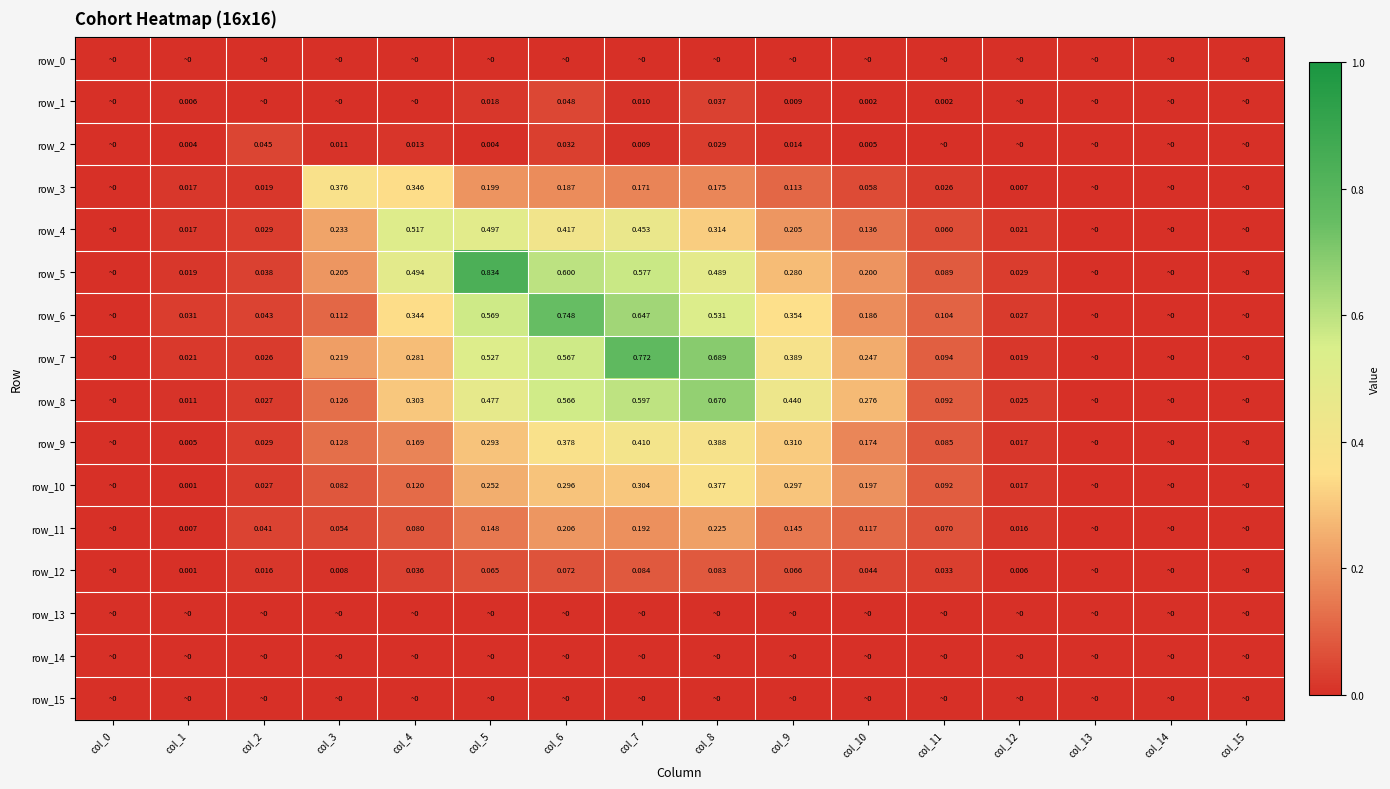

Which label corresponds to the smallest value in the chart?

col_0